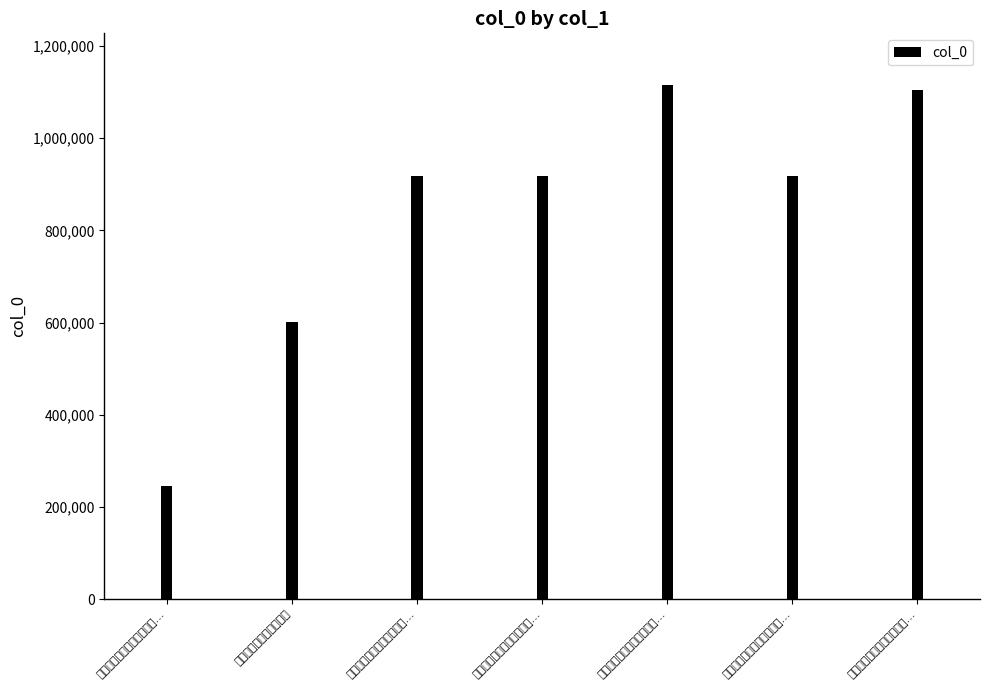

Is it true that the value at 送太史庄梅谷使韩庆二藩 is 600507?

True